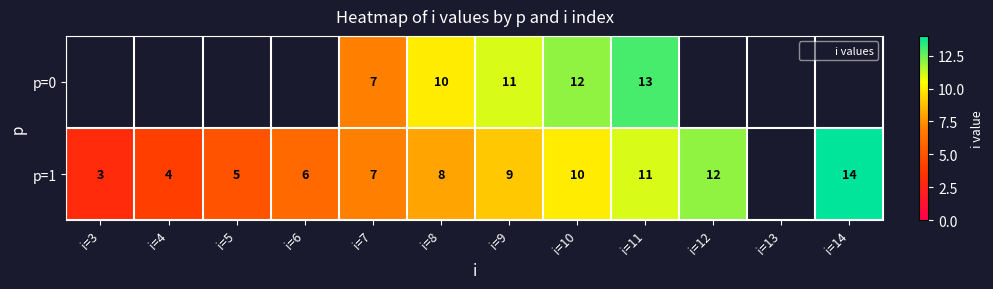

Which series changed the most between i=5 and i=6?

p=1